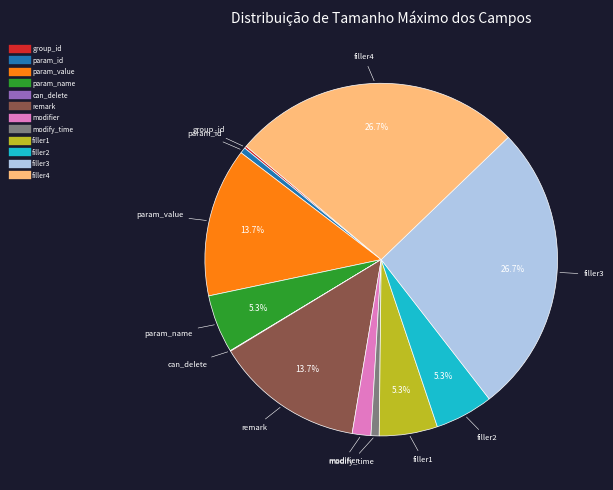

What percentage is the filler3 slice, to the nearest percent?

27%